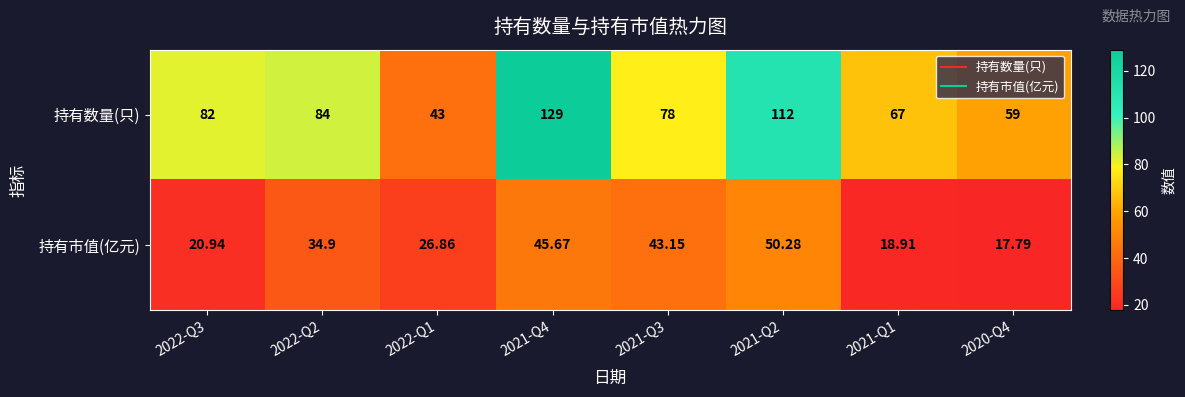

List the series in order of their peak value, lowest first.

持有市值(亿元), 持有数量(只)